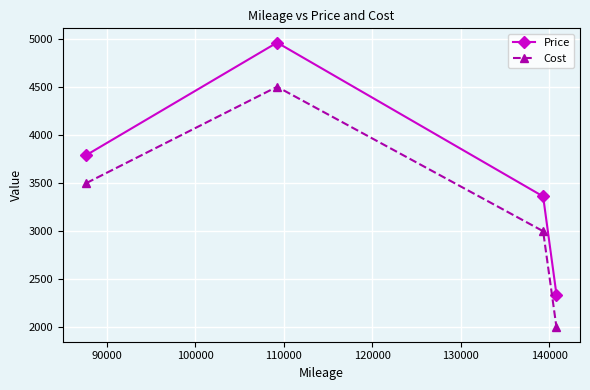

What is the minimum value for Cost?

2000